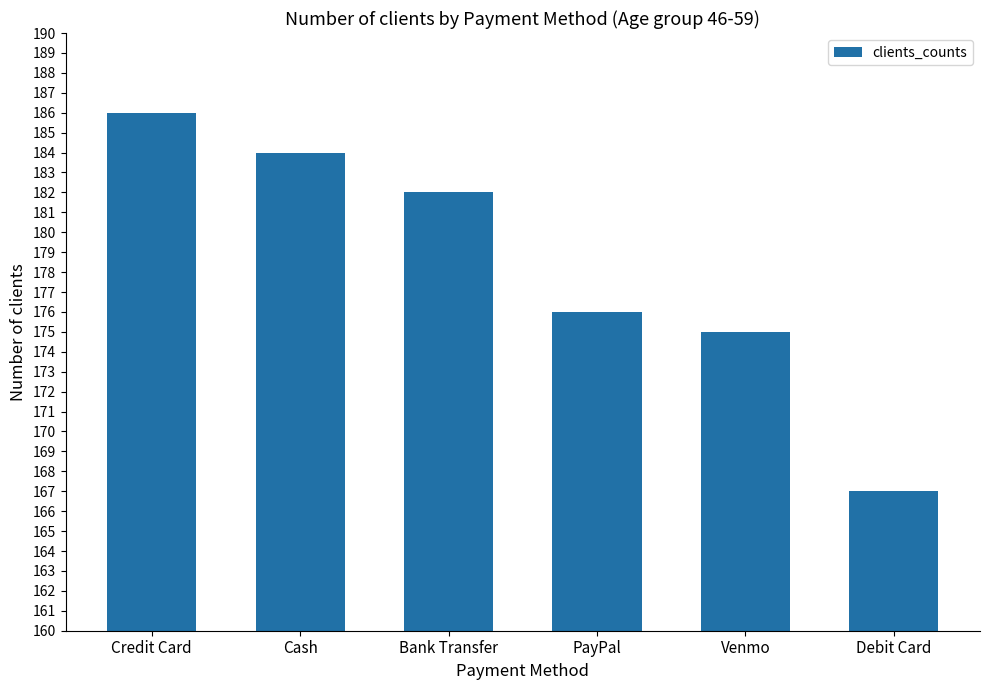

Where does the data first go above 182?

Credit Card